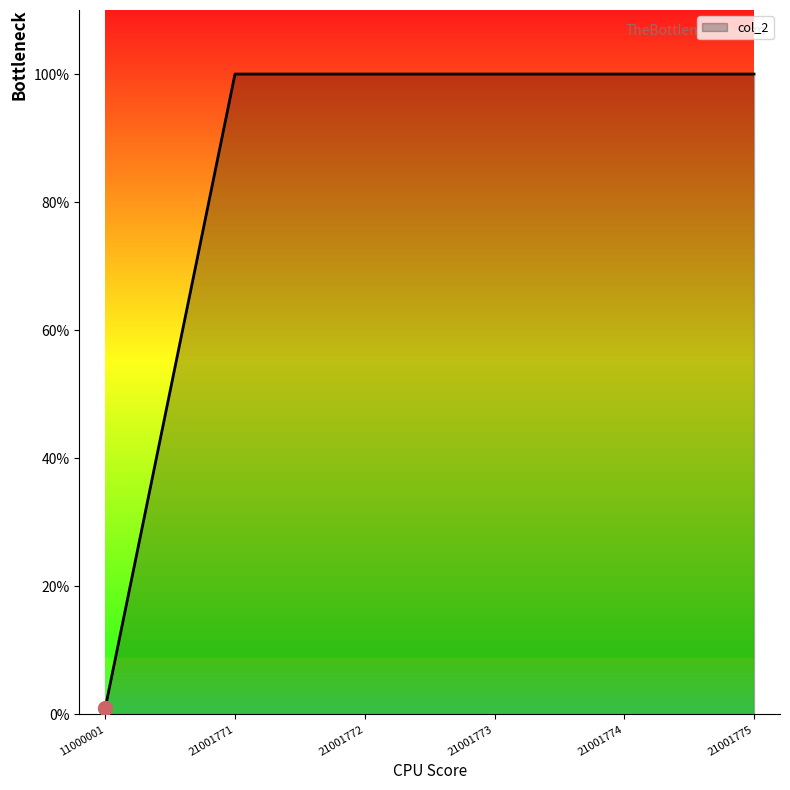

True or false: the data has more than 2 interior local peaks.

False